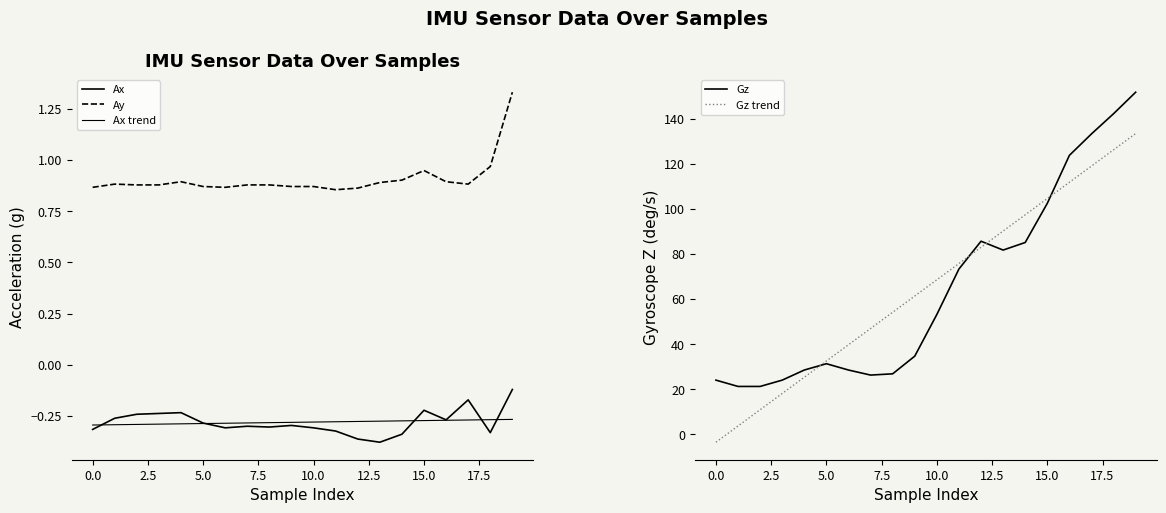

What is the average value of the Ax series?

-0.3